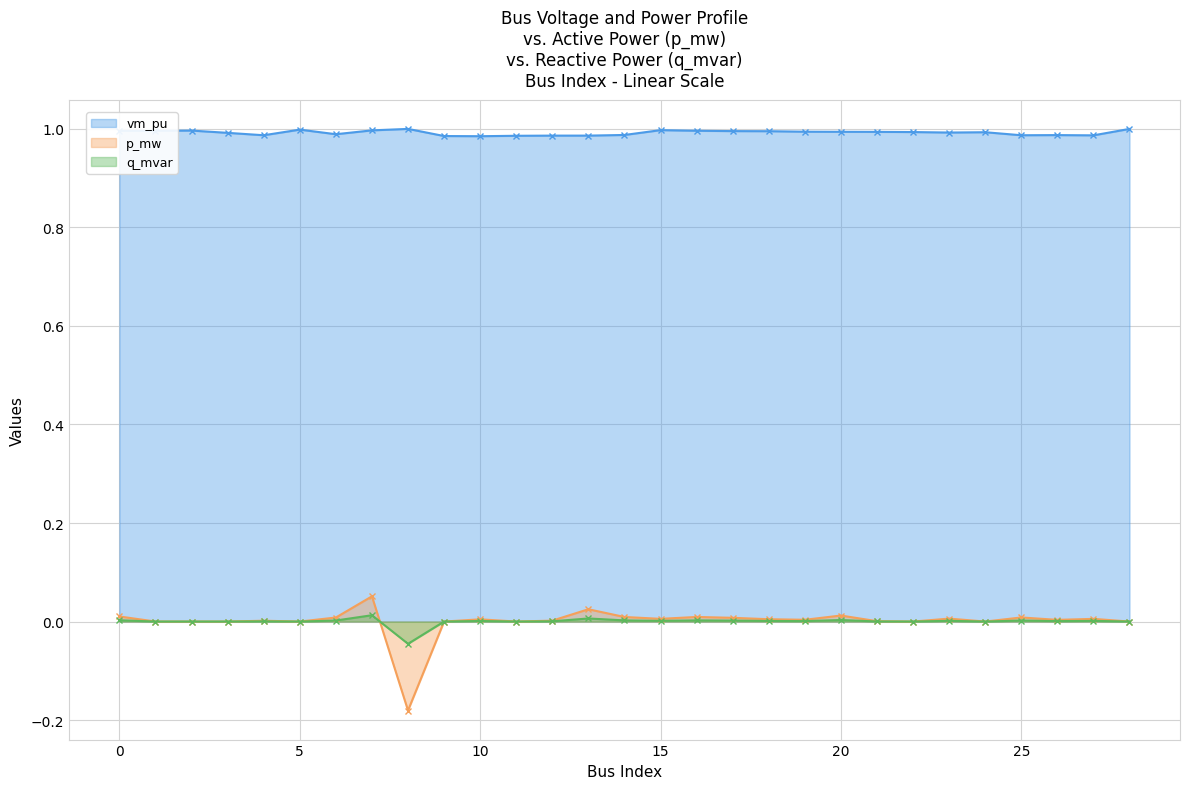

What is the sum of all vm_pu values?

28.8